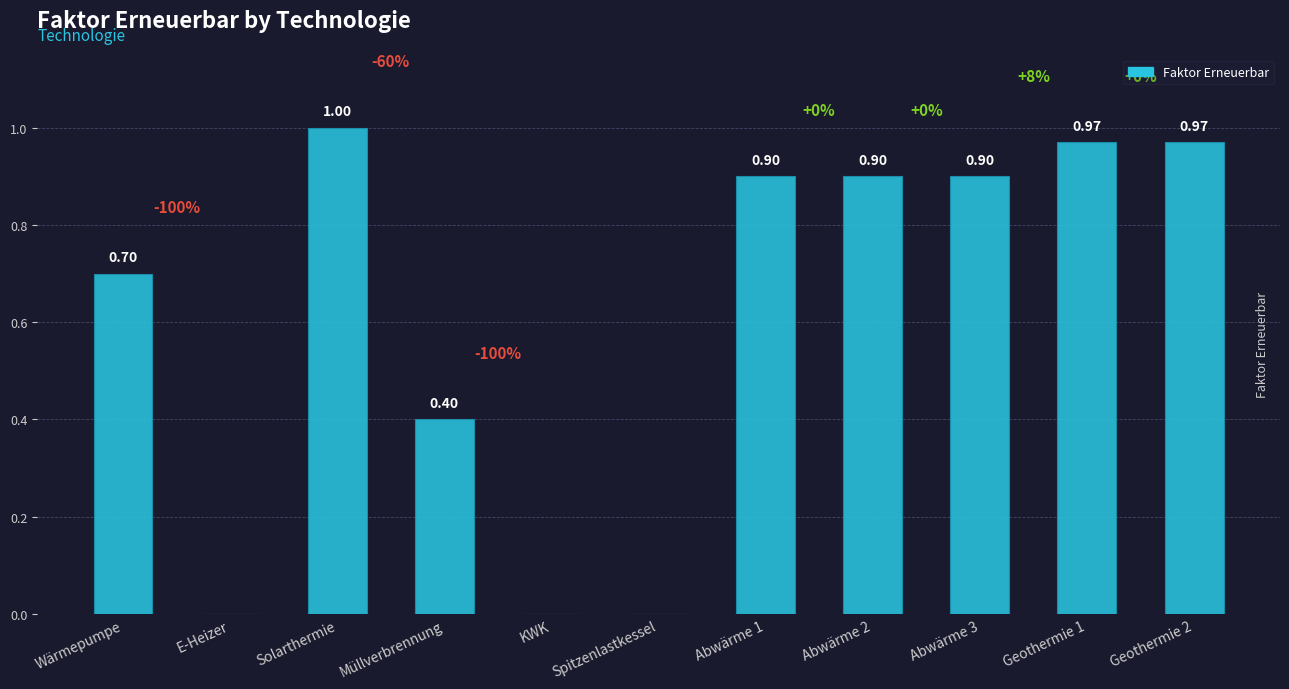

Which category has the highest value across all series?

Solarthermie